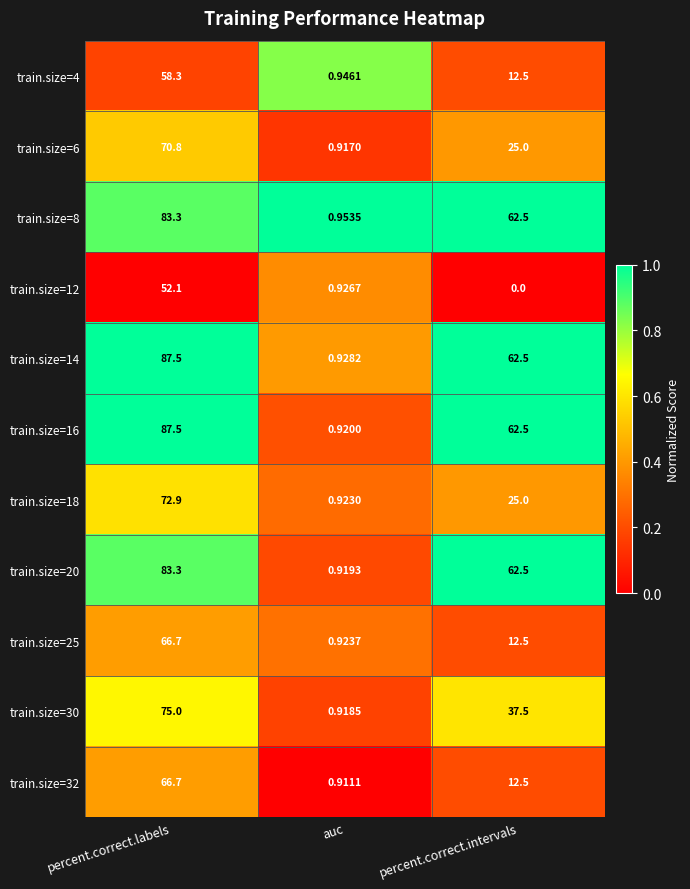

At how many categories does at least one series exceed 0?

3